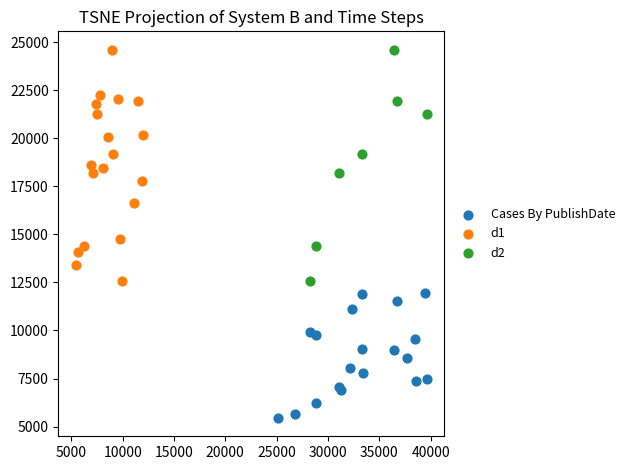

Which series contains the lowest Y value?

Cases By PublishDate